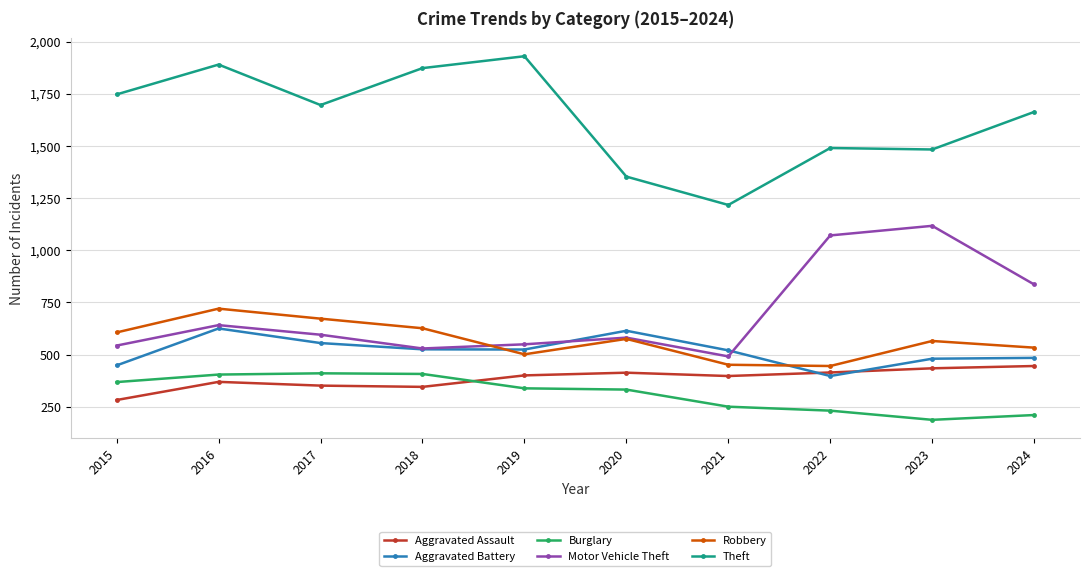

What is the value of the Burglary point at the 5th from the left?

338